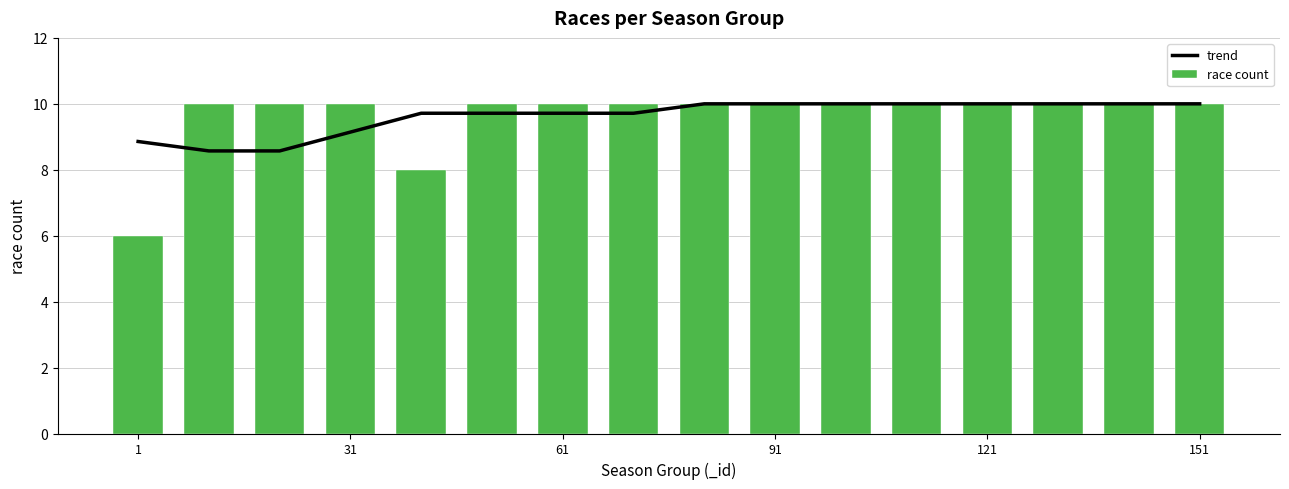

What is the difference between the maximum and minimum values in the race count series?

4